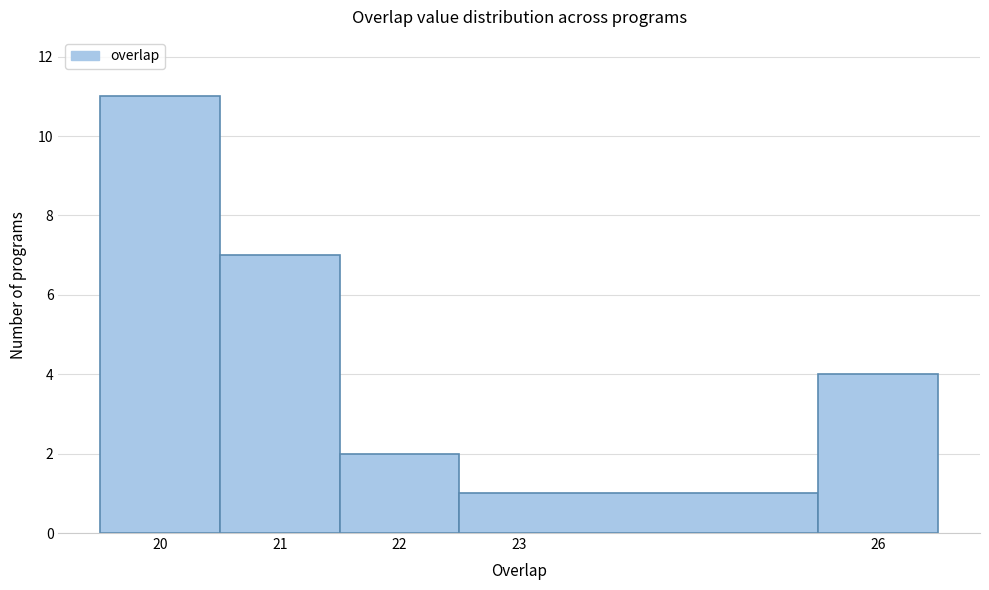

Over which range of the x-axis is the bar tallest?

19.5 to 20.5